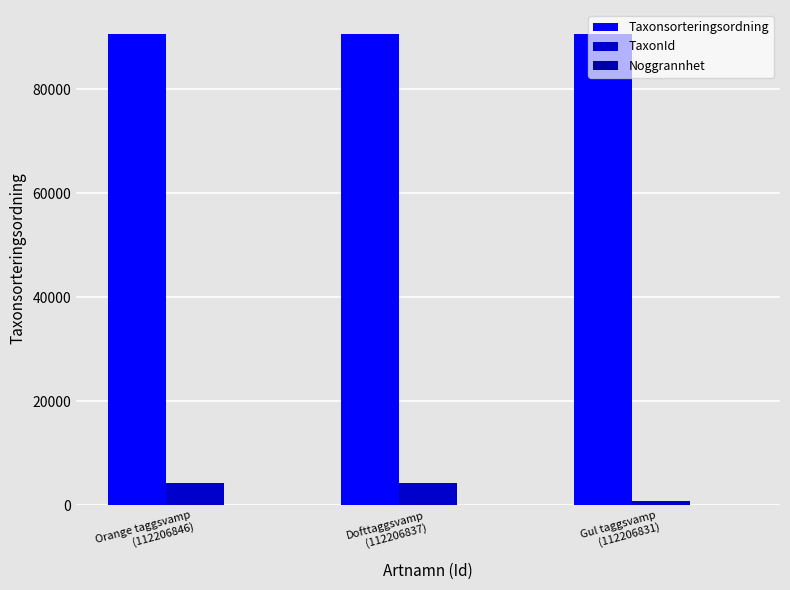

List the series in order of their peak value, lowest first.

Noggrannhet, TaxonId, Taxonsorteringsordning